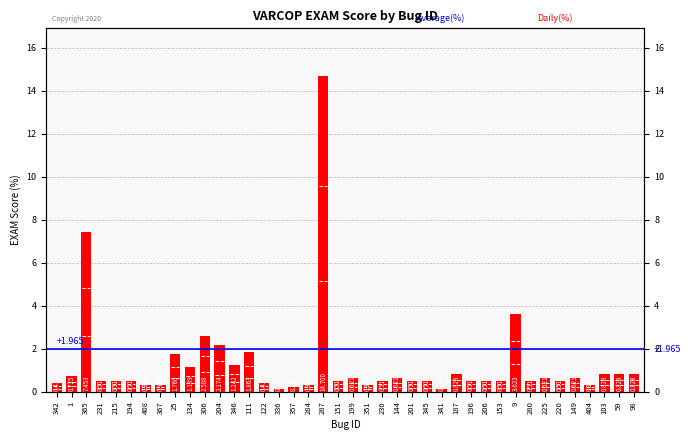

What is the sum of the values at 336 and 153?

0.6